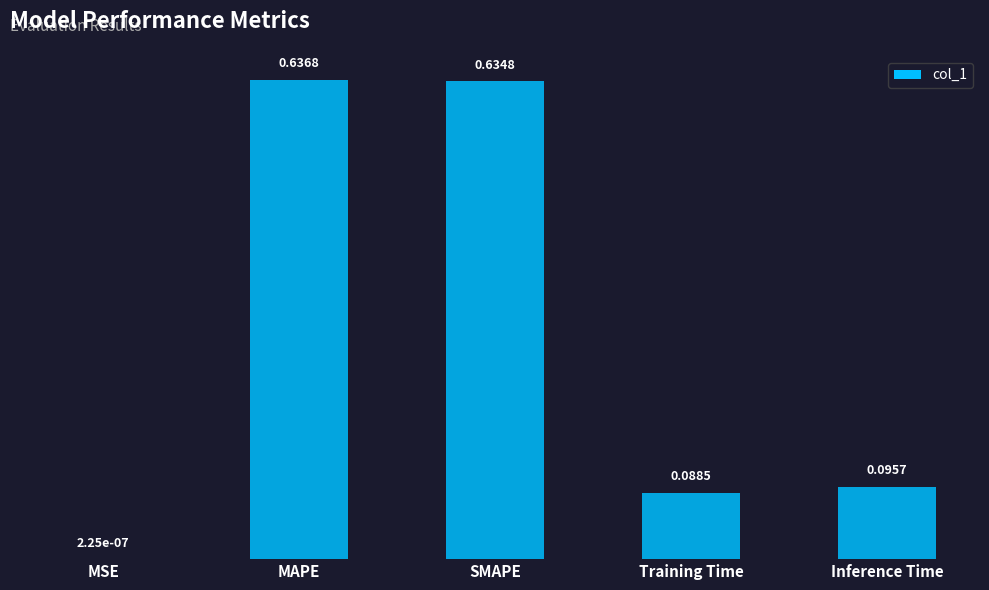

What is the change in value from MSE to MAPE?

+0.6